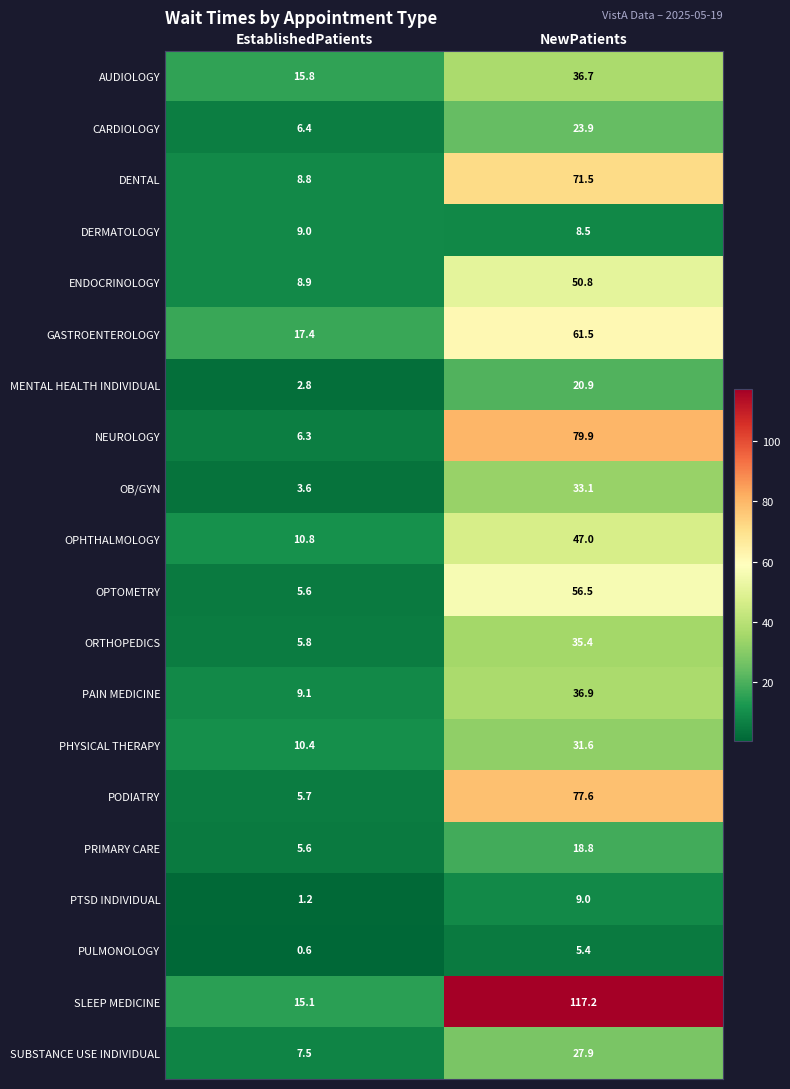

Between EstablishedPatients and NewPatients, which series saw the biggest shift?

SLEEP MEDICINE